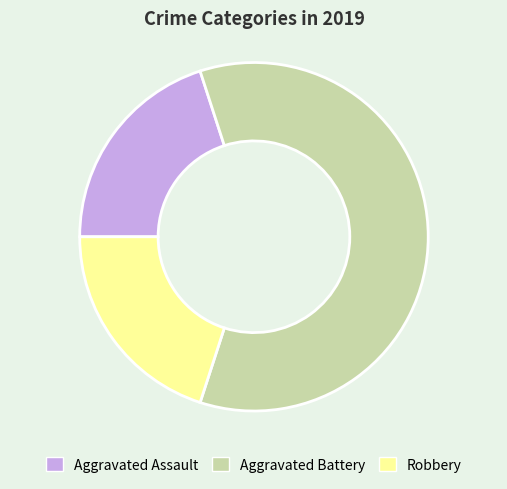

Is there a majority slice in this chart?

Yes